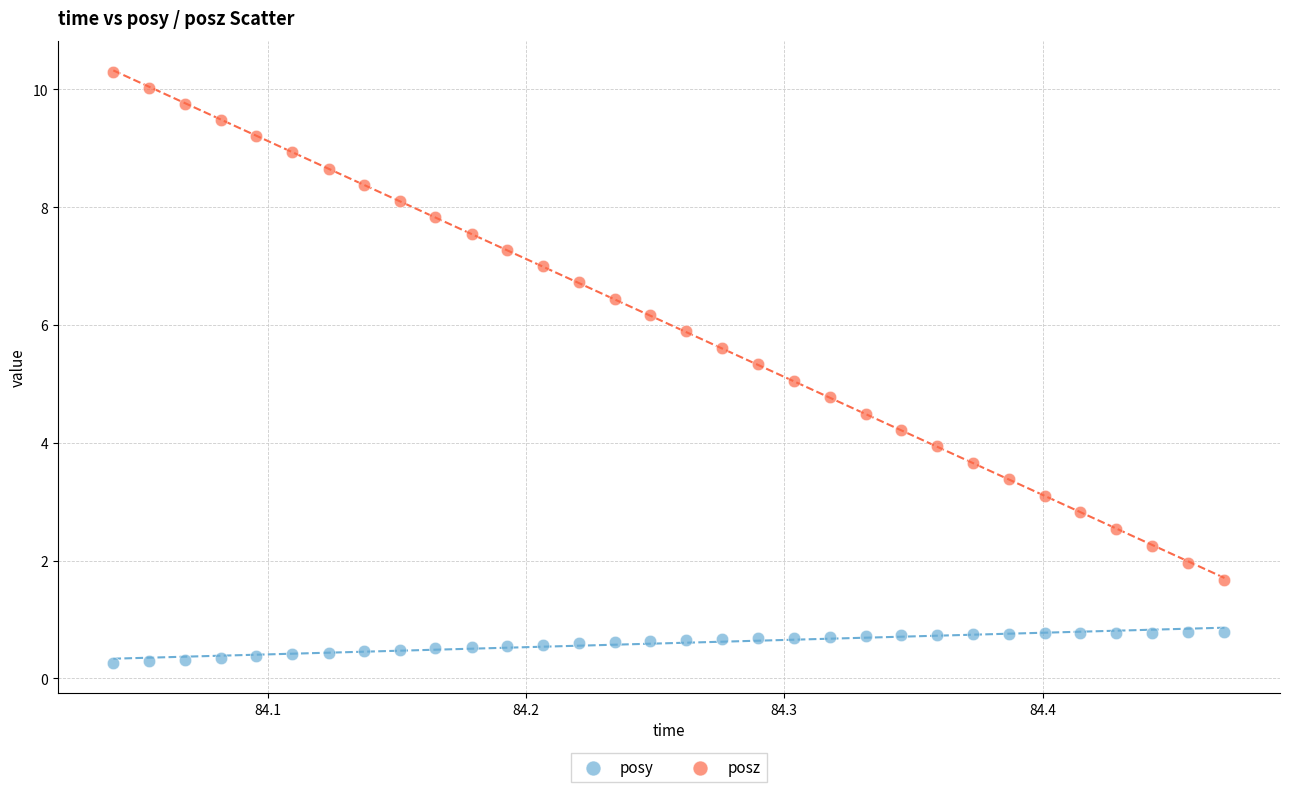

Which series has the widest spread of Y values?

posz